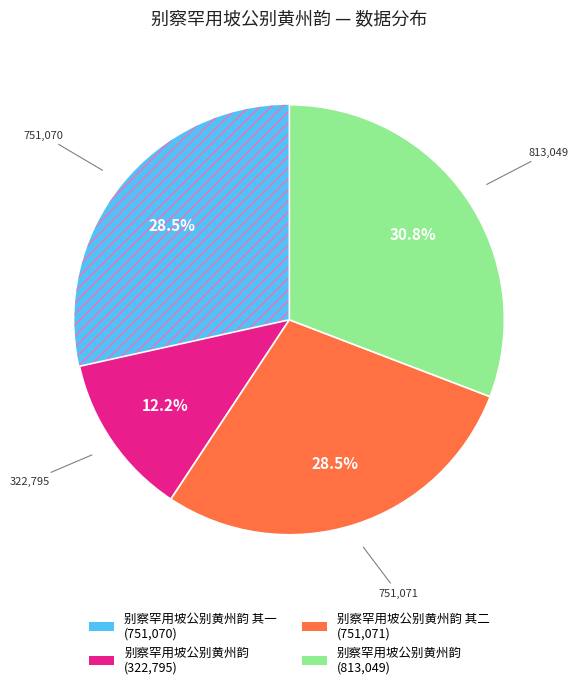

Is there any slice that represents more than half of the pie?

No